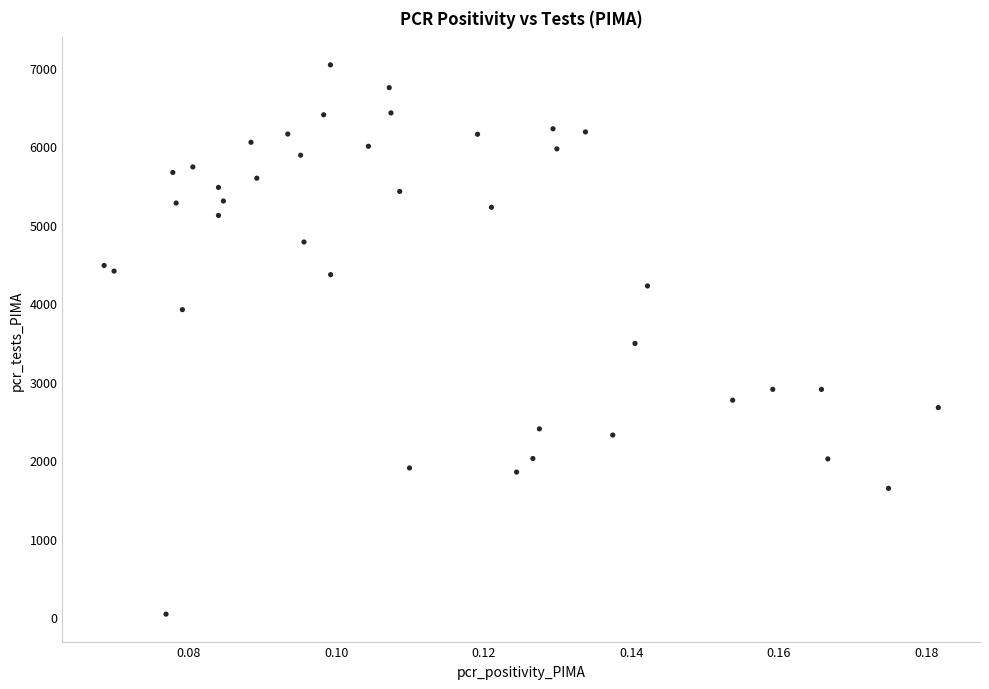

What is the range of Y values (max minus min)?

6996